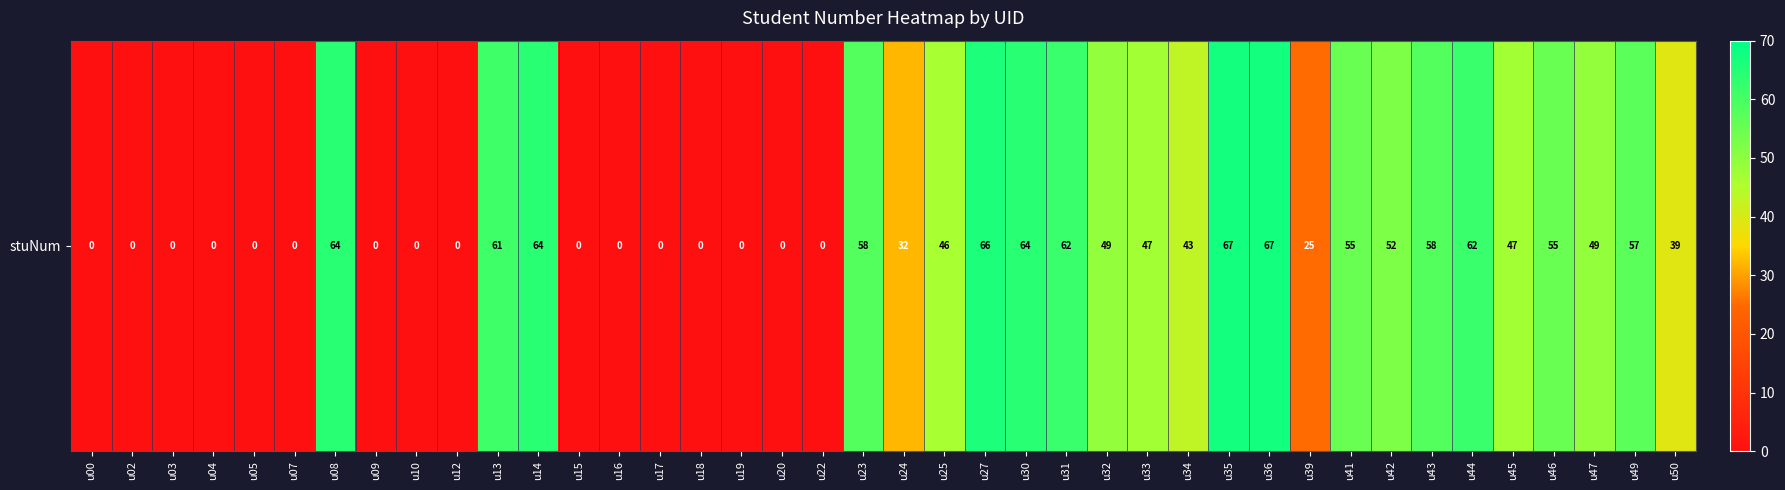

What is the difference between the second highest and second lowest values?

67